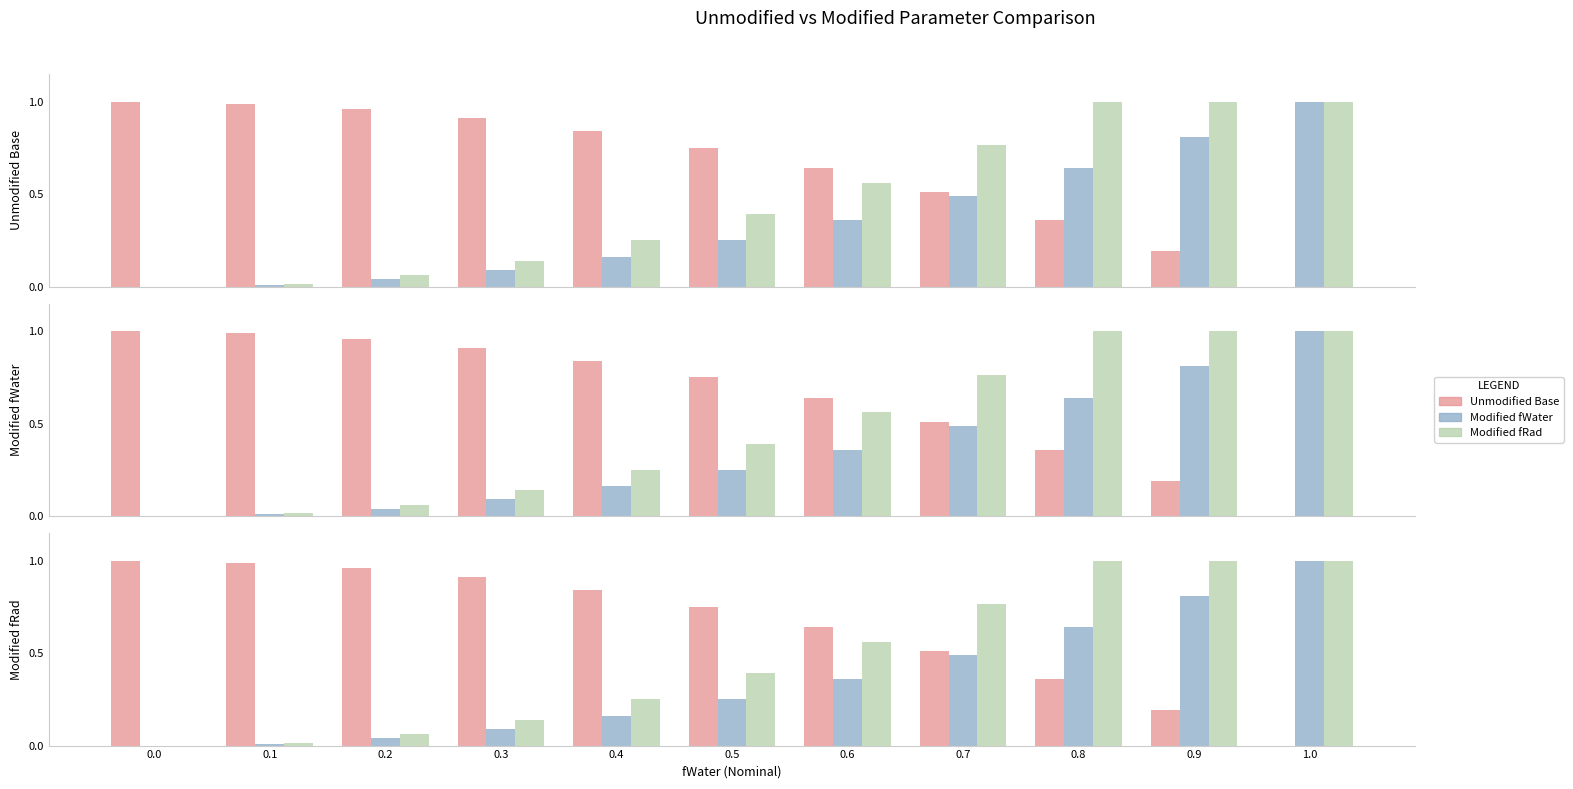

Which series has the largest range (max minus min)?

Unmodified Base